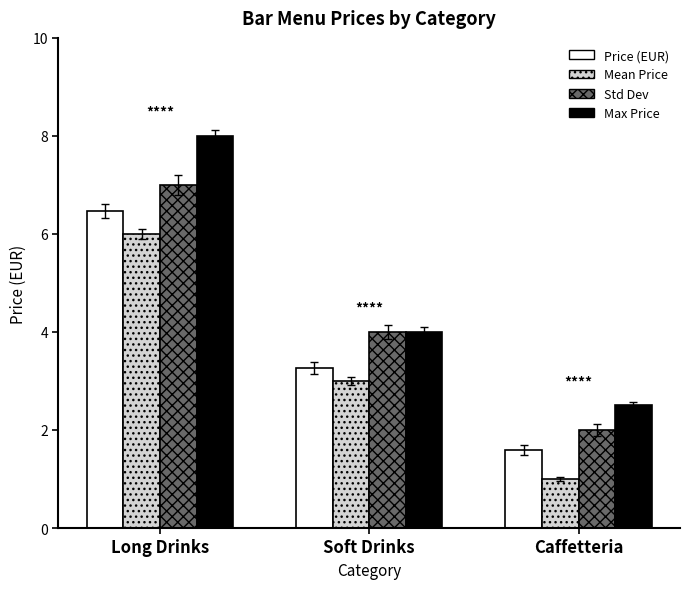

How many bars are there in total?

12